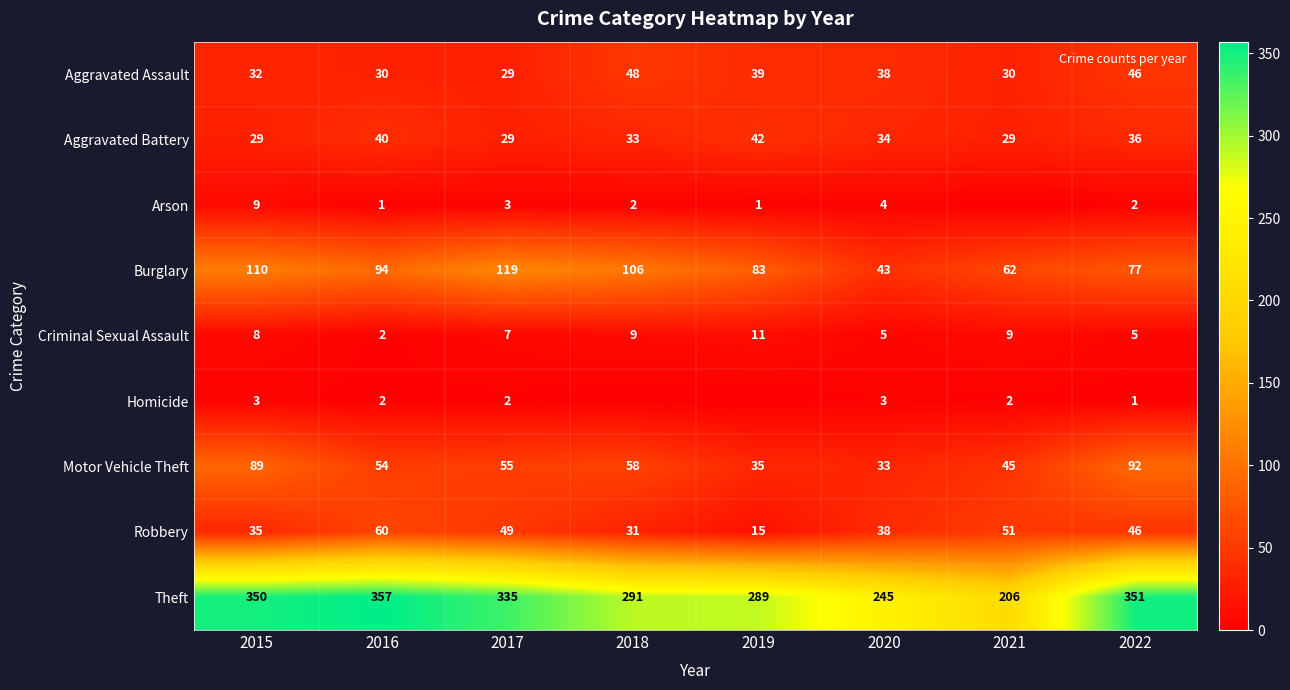

Is the value of Aggravated Assault at 2016 greater than the value of Burglary at 2015?

No